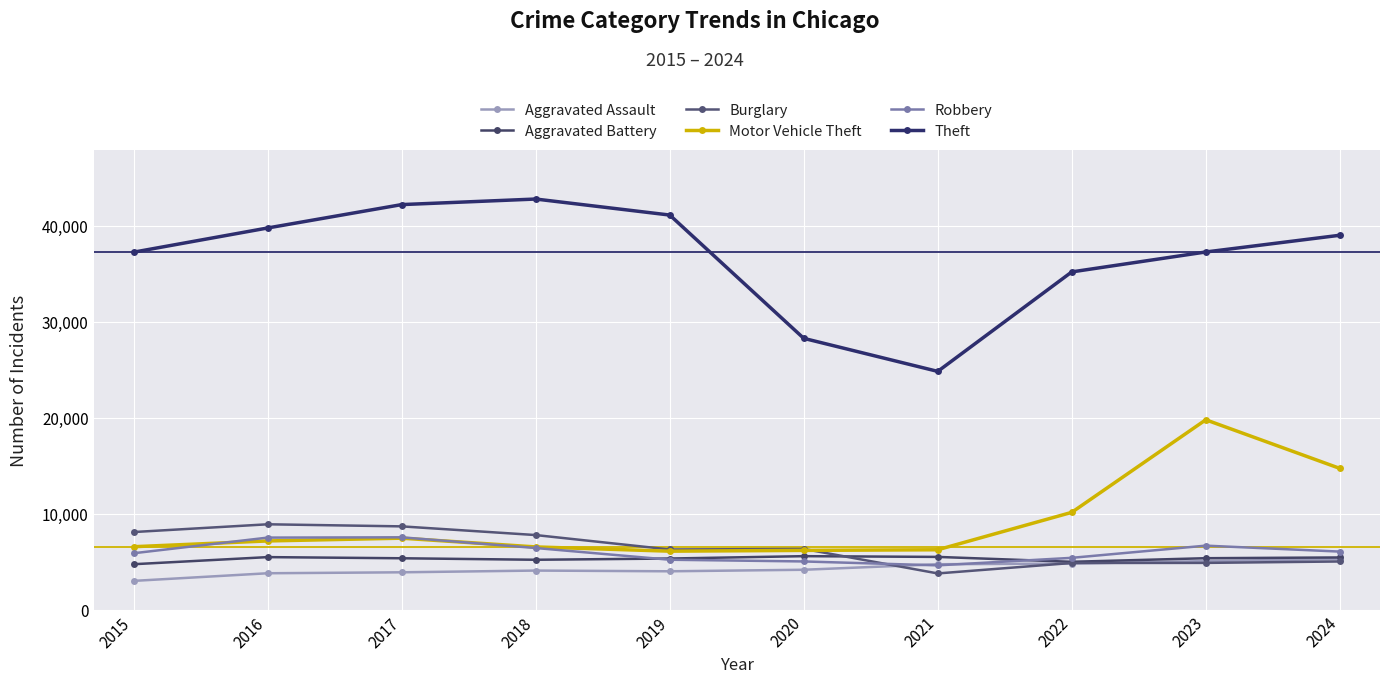

True or false: Theft and Aggravated Assault cross at least once.

False